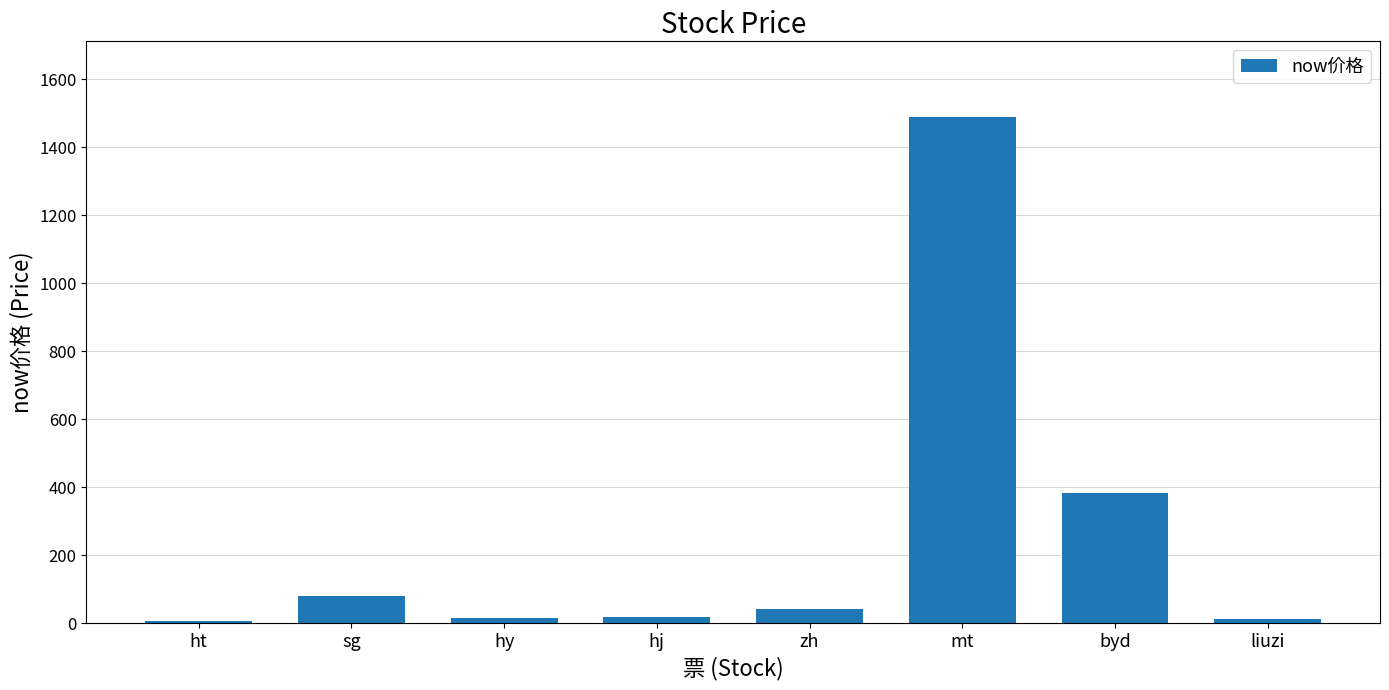

At which label does the data first exceed 41?

sg